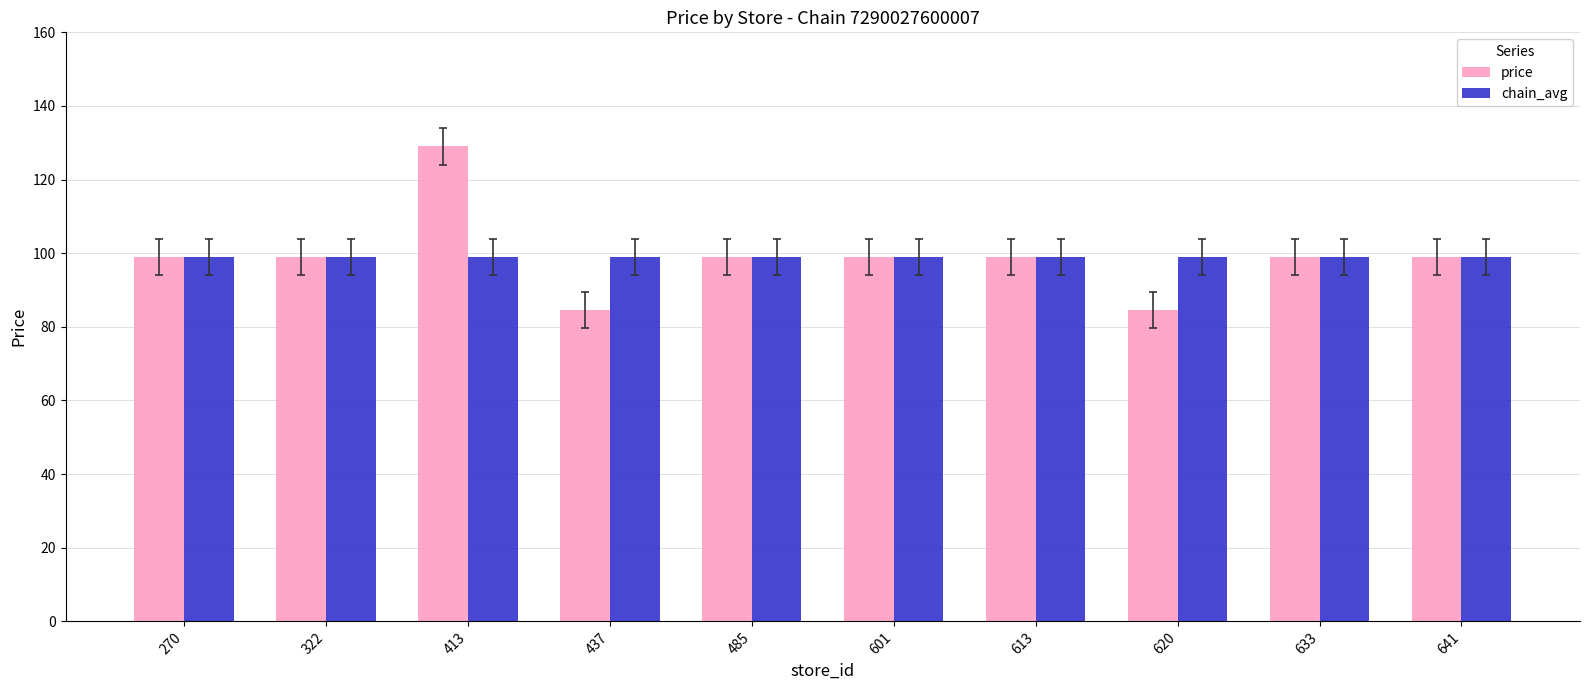

Which series changed the most between 413 and 641?

price